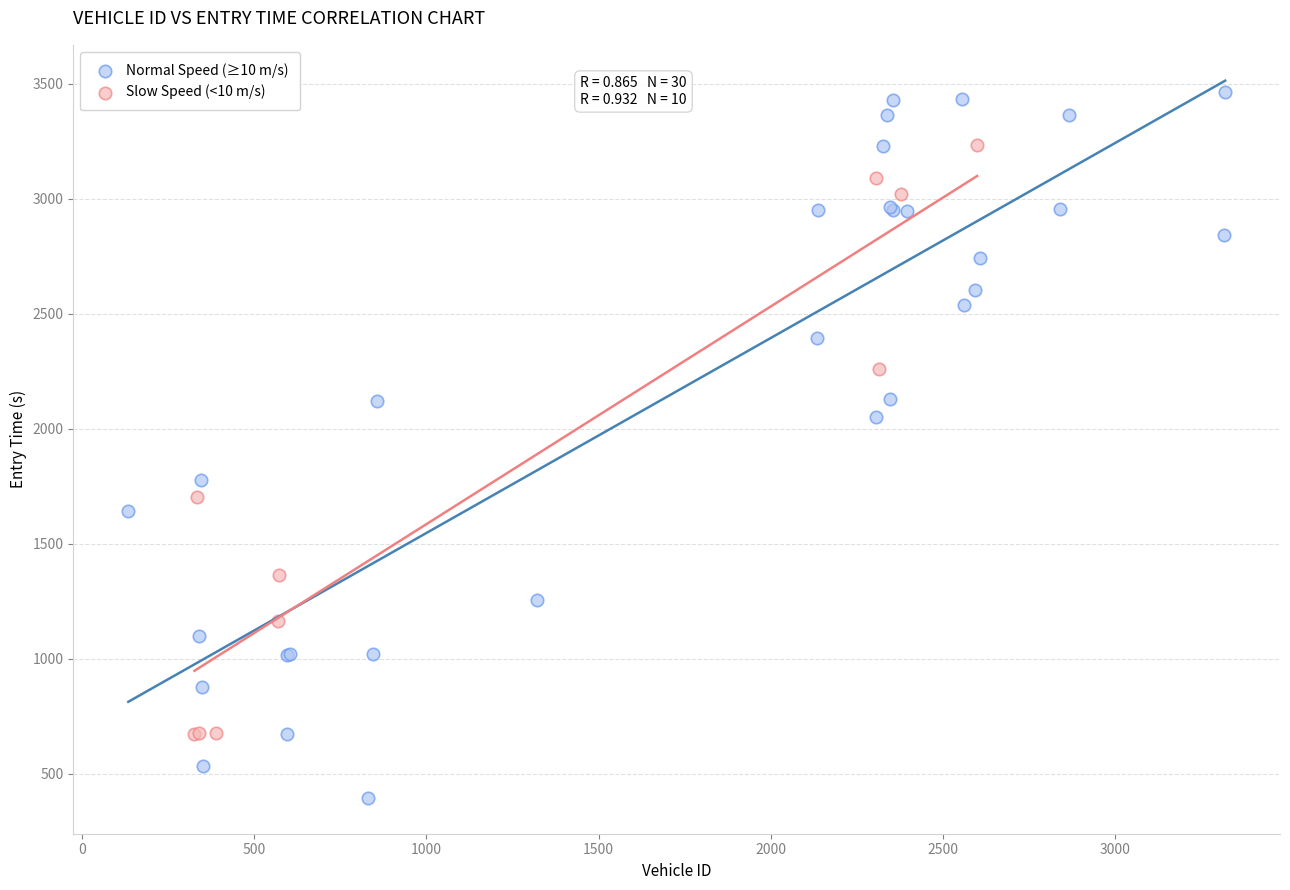

Which series reaches the maximum Y coordinate?

Normal Speed (≥10 m/s)